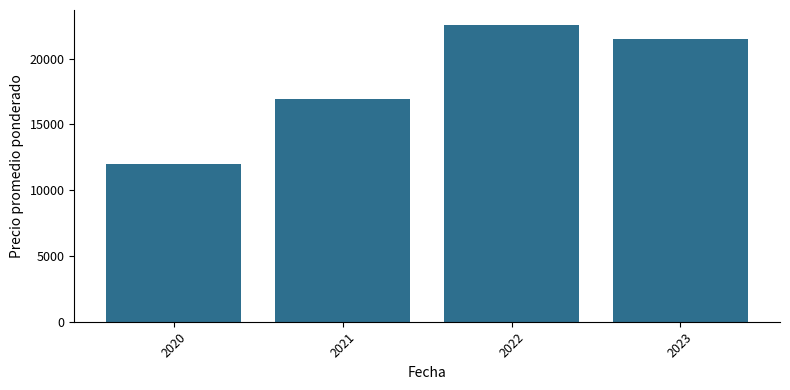

Rank the categories by value from lowest to highest.

2020, 2021, 2023, 2022